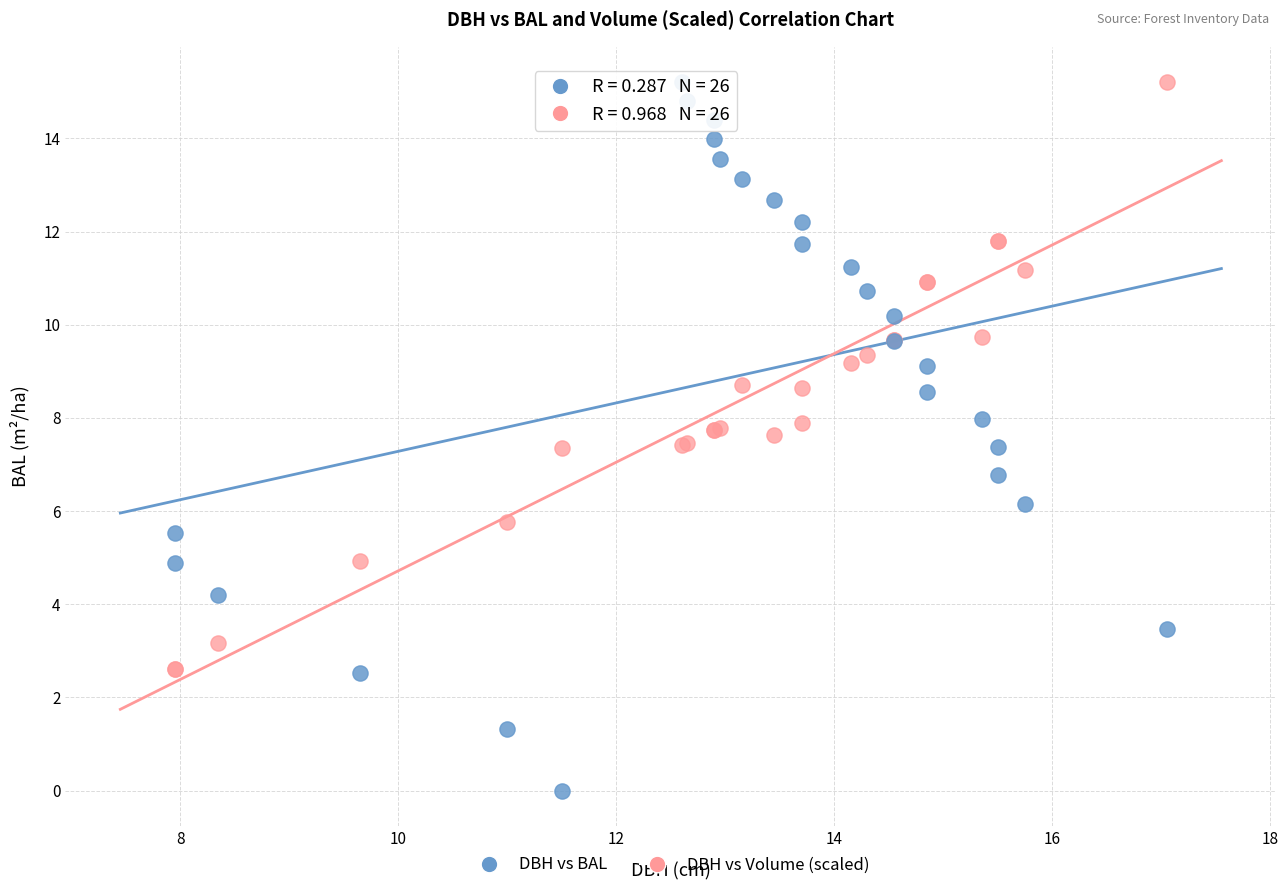

Which series has the widest spread of Y values?

DBH vs BAL